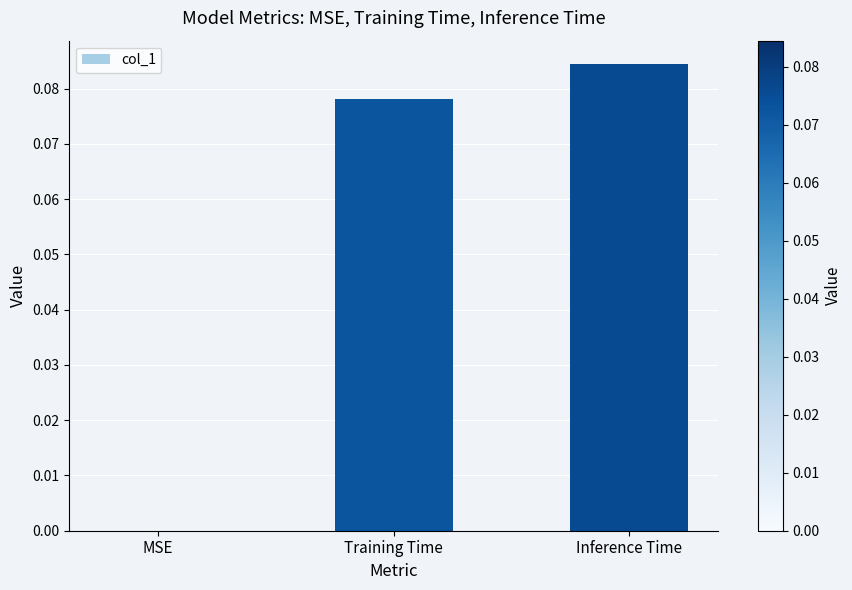

Is it true that the value at Inference Time is 0.0?

False